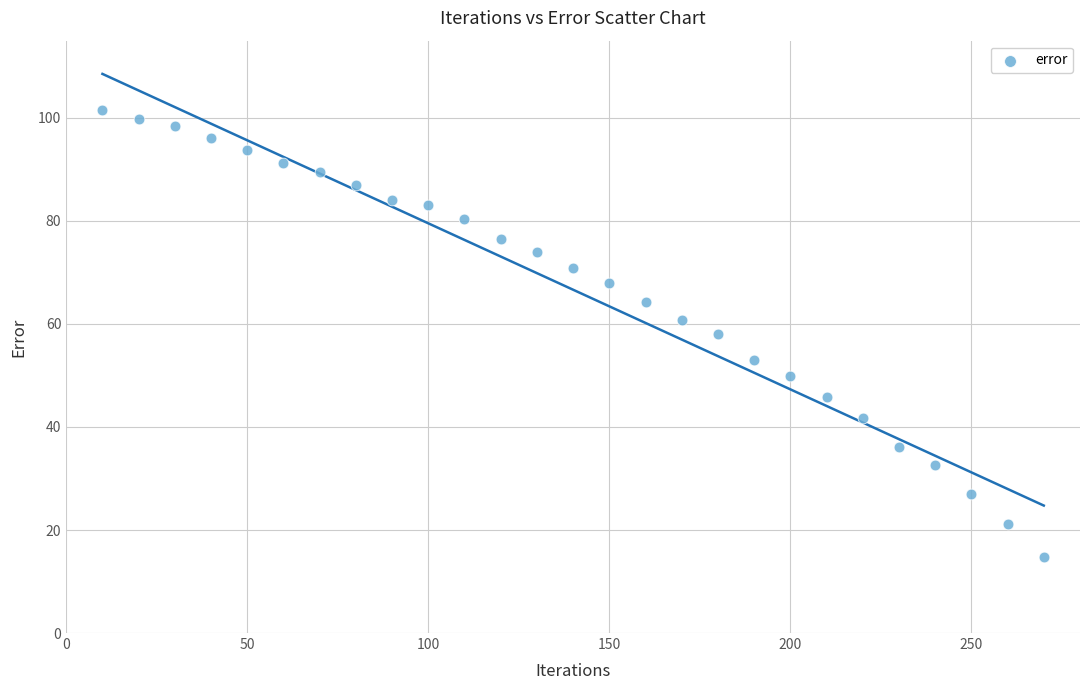

What is the range of X values (max minus min)?

260.0